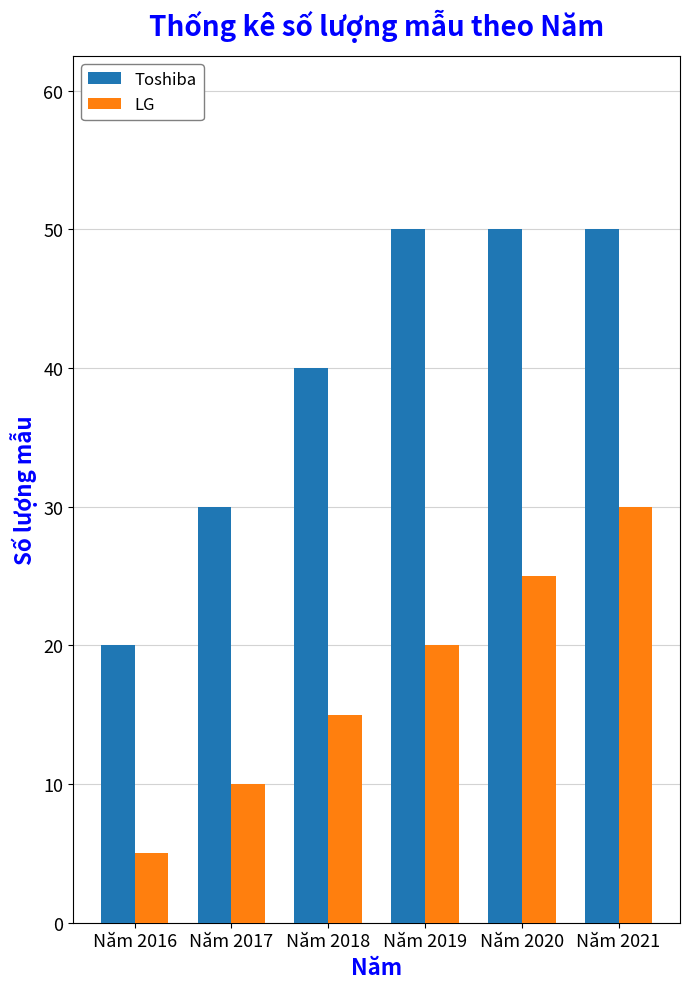

What is the spread (max minus min) of values at Năm 2016?

15